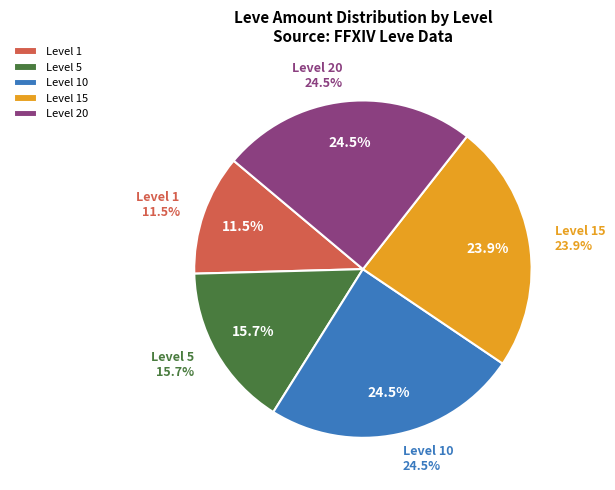

Is it true that Level 20 is 16% of the pie?

False